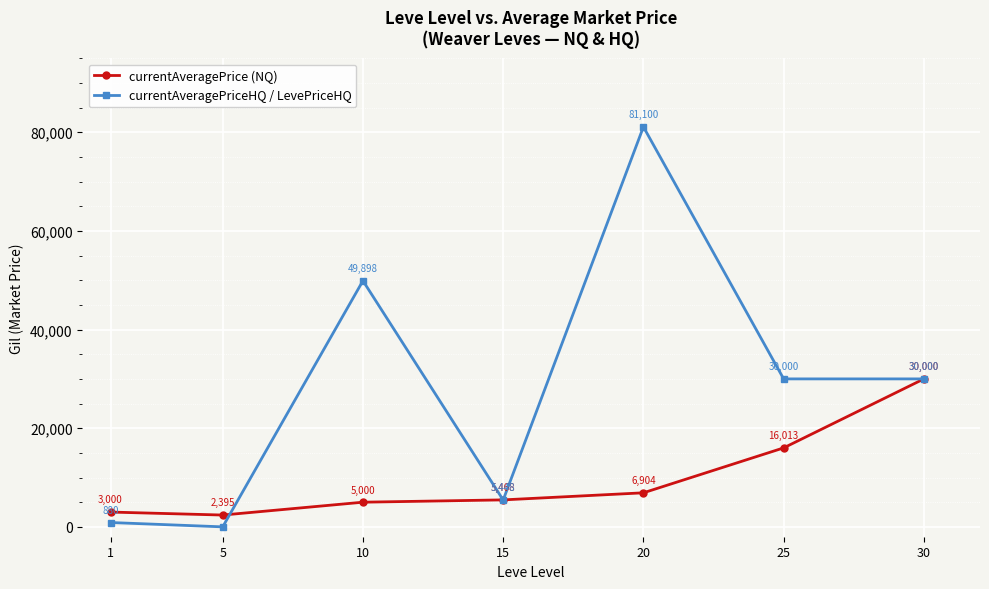

How many interior local valleys does the currentAveragePrice (NQ) series have?

1